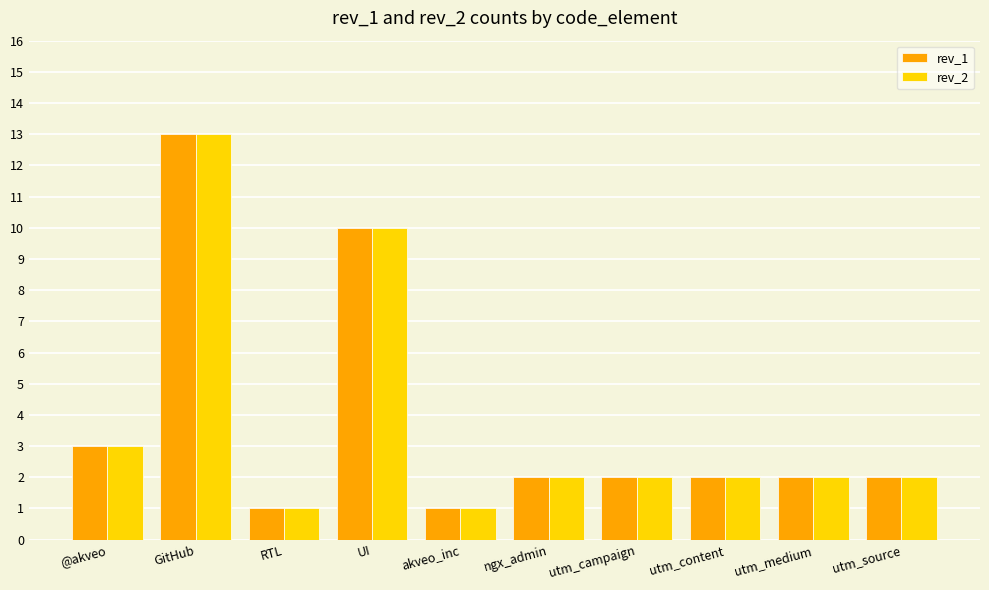

Does the chart contain any negative values?

No